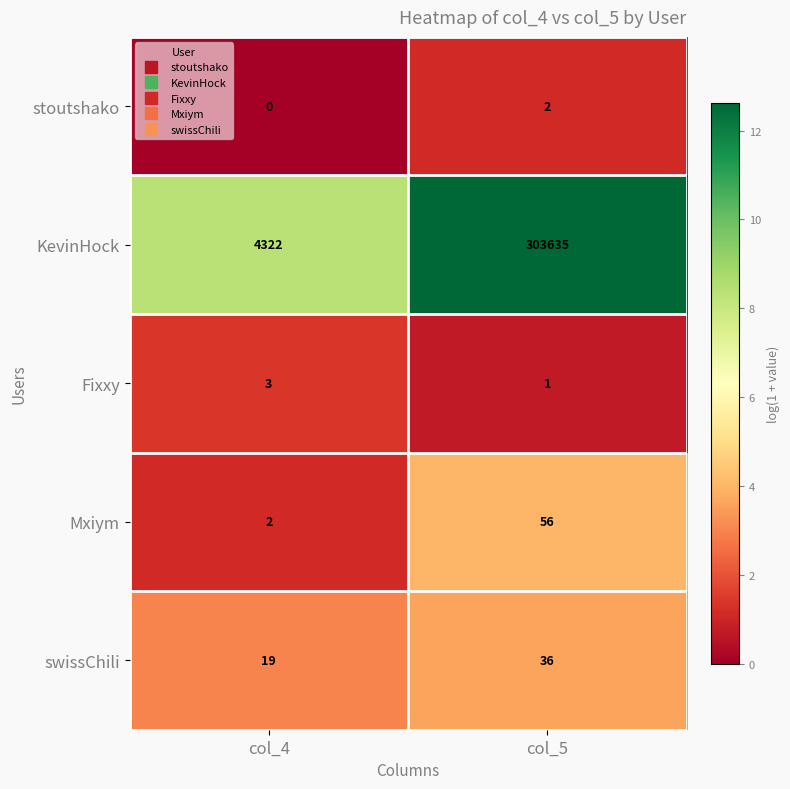

What is the spread (max minus min) of values at col_5?

303634